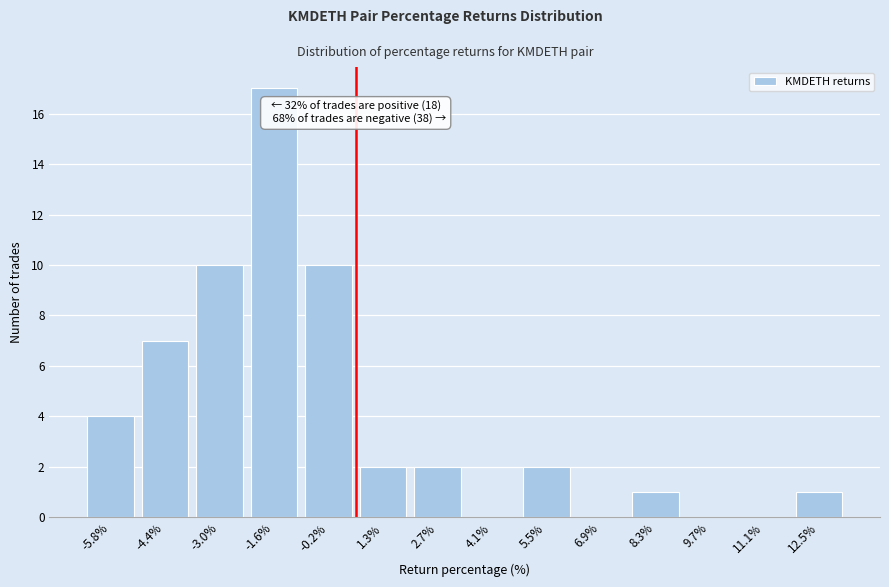

Reading left to right, what are all the values shown in this chart?

-5.8%=4	-4.4%=7	-3.0%=10	-1.6%=17	-0.2%=10	1.3%=2	2.7%=2	4.1%=0	5.5%=2	6.9%=0	8.3%=1	9.7%=0	11.1%=0	12.5%=1